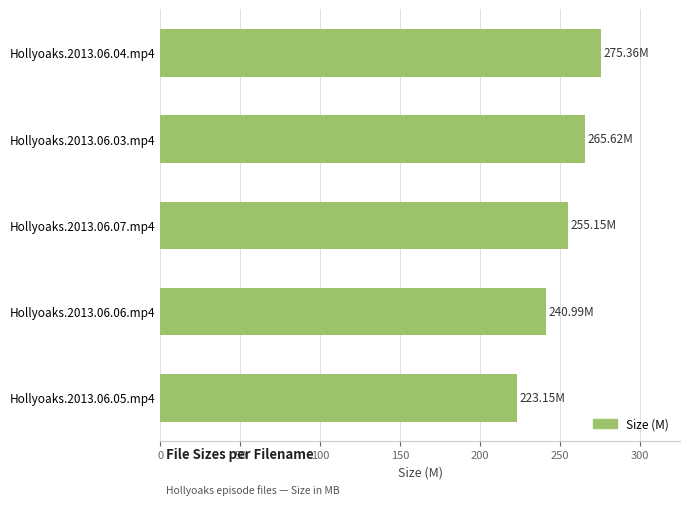

How many bars are there in total?

5